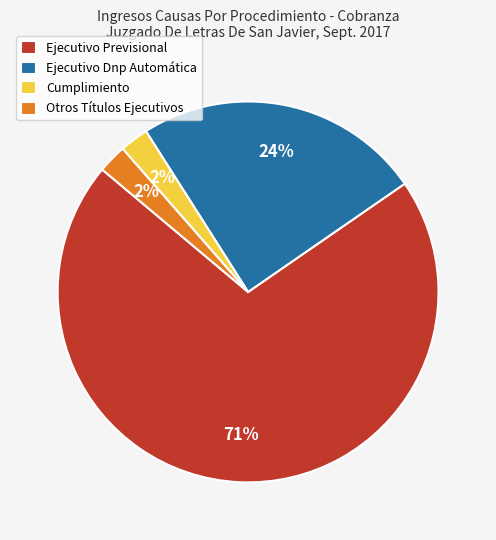

To the nearest percent, what is the average slice percentage?

25%